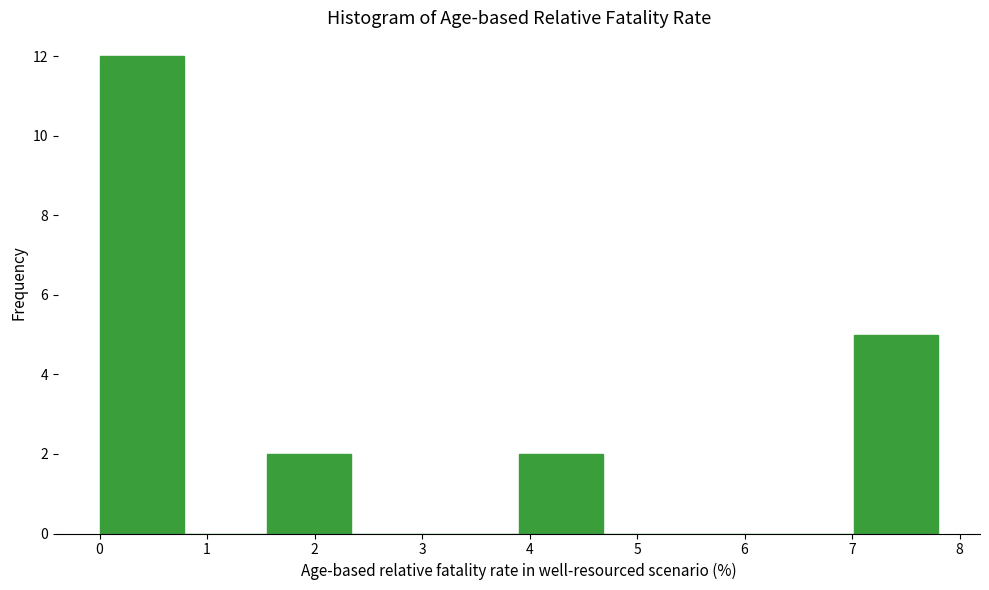

Reading left to right, list every bar in this chart as the range it spans on the x-axis followed by its height. Neither the bar edges nor the heights are printed on the chart, so give them approximately, as read against the axes.

0.0 to 0.8: 12
0.8 to 1.6: 0
1.6 to 2.3: 2
2.3 to 3.1: 0
3.1 to 3.9: 0
3.9 to 4.7: 2
4.7 to 5.5: 0
5.5 to 6.2: 0
6.2 to 7.0: 0
7.0 to 7.8: 5